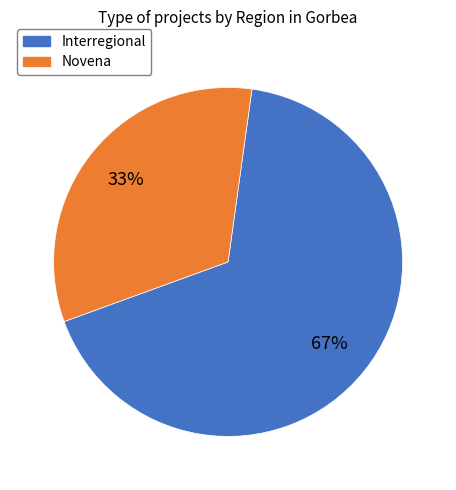

The Interregional slice represents 67% of the pie. True or false?

True